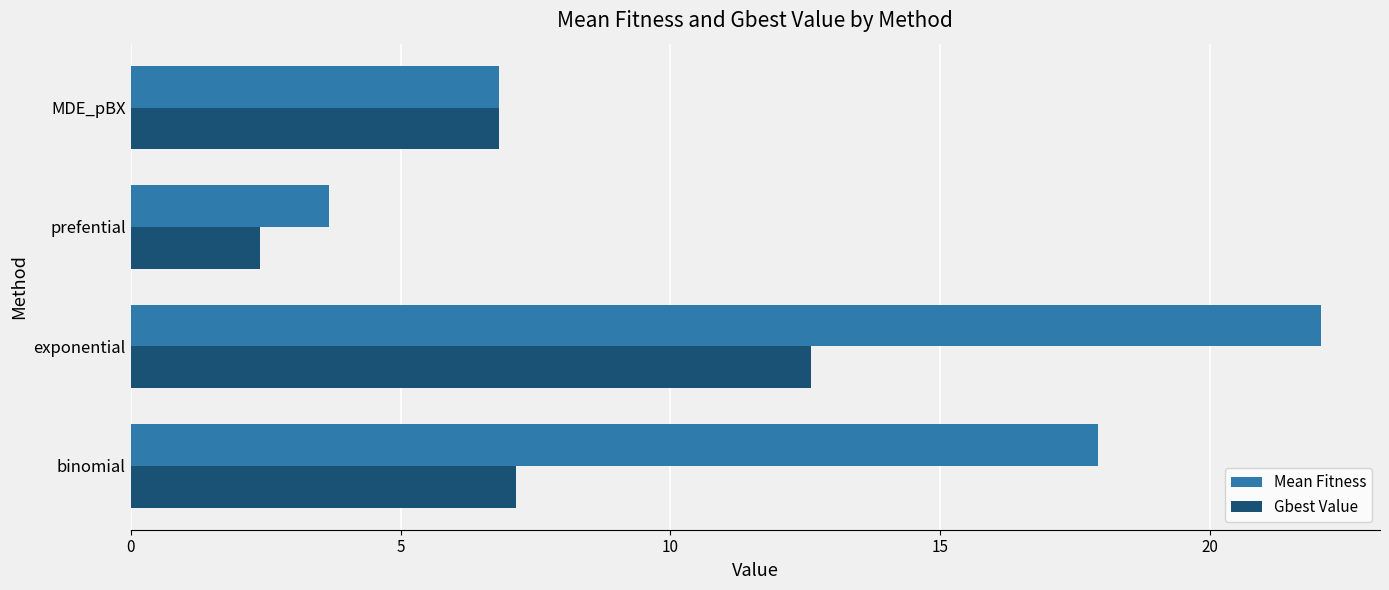

Which category has the lowest value in the Gbest Value series?

prefential